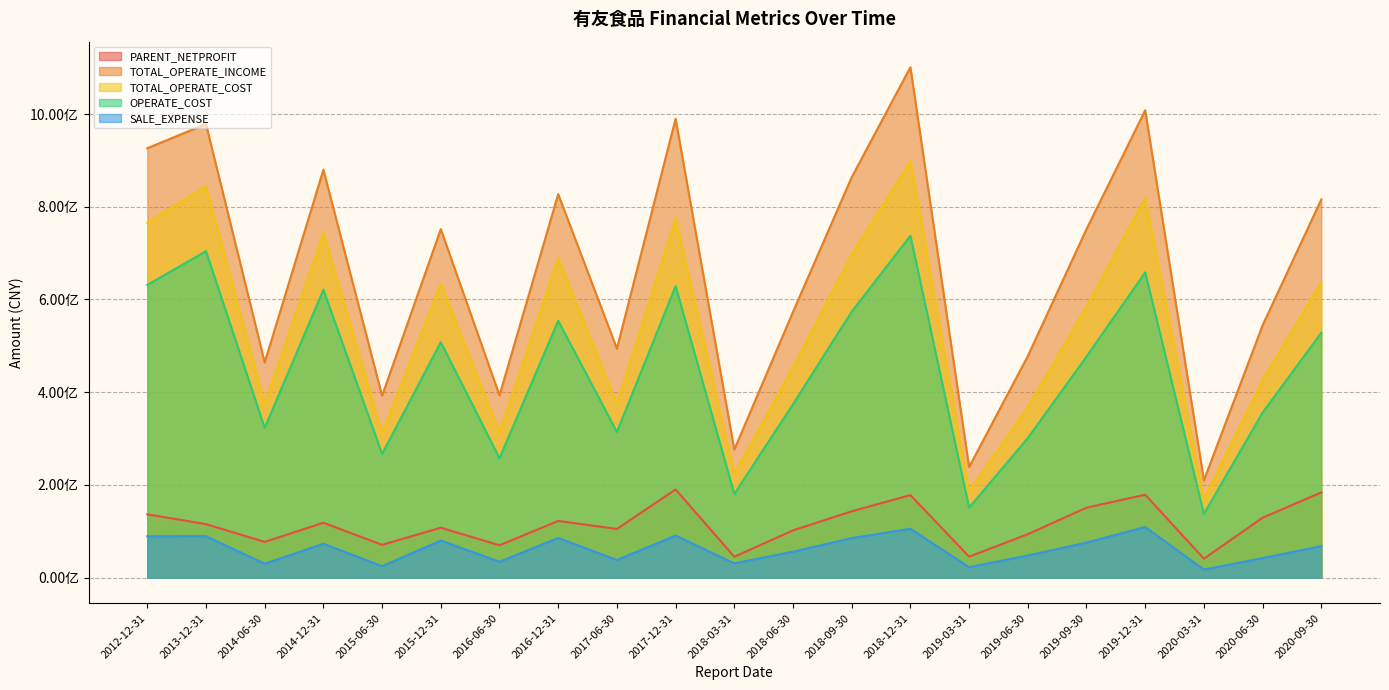

What position from the right is 2019-03-31?

7